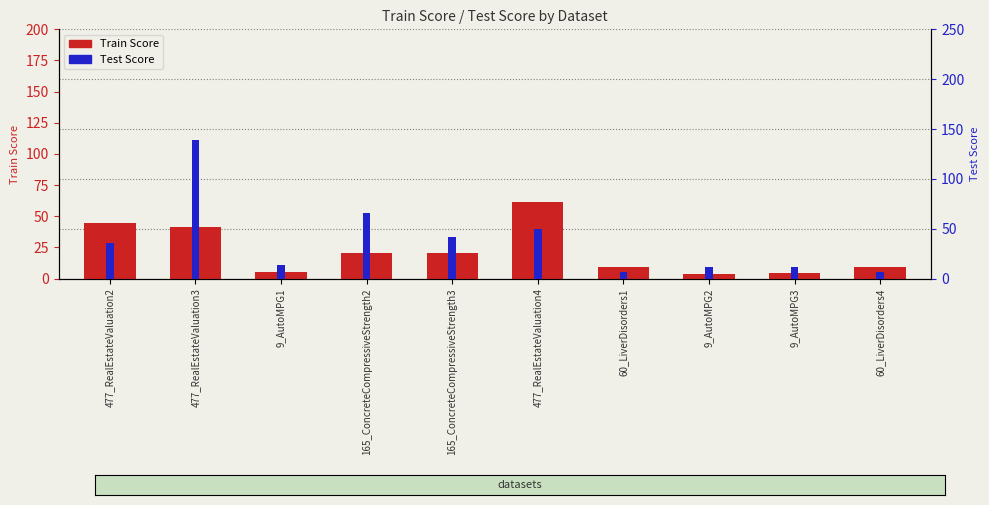

Is it true that Test Score equals 10.4 at 60_LiverDisorders1?

False